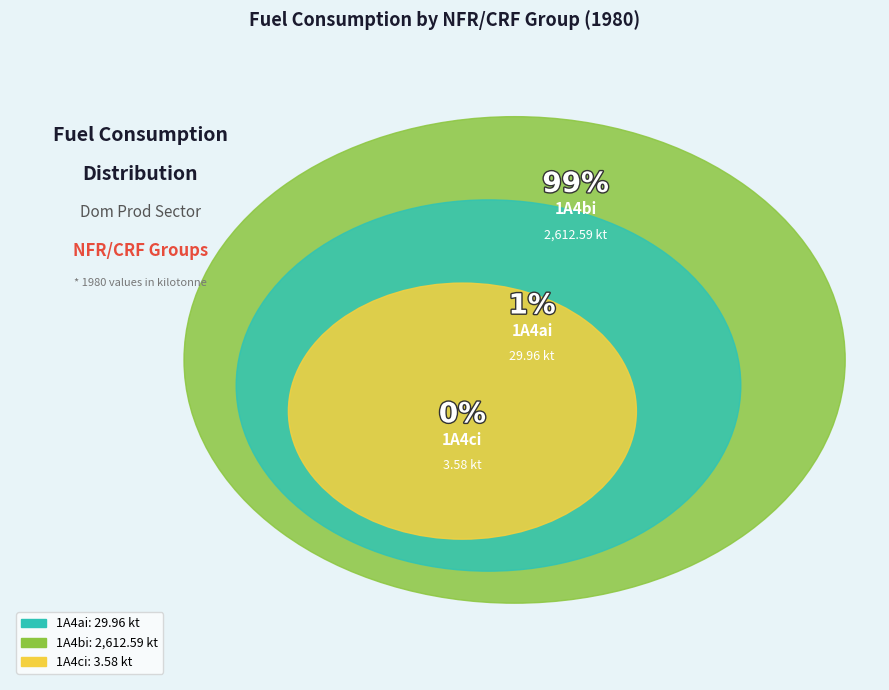

To the nearest percent, what is the difference between the 1A4bi and 1A4ai slice percentages?

98%